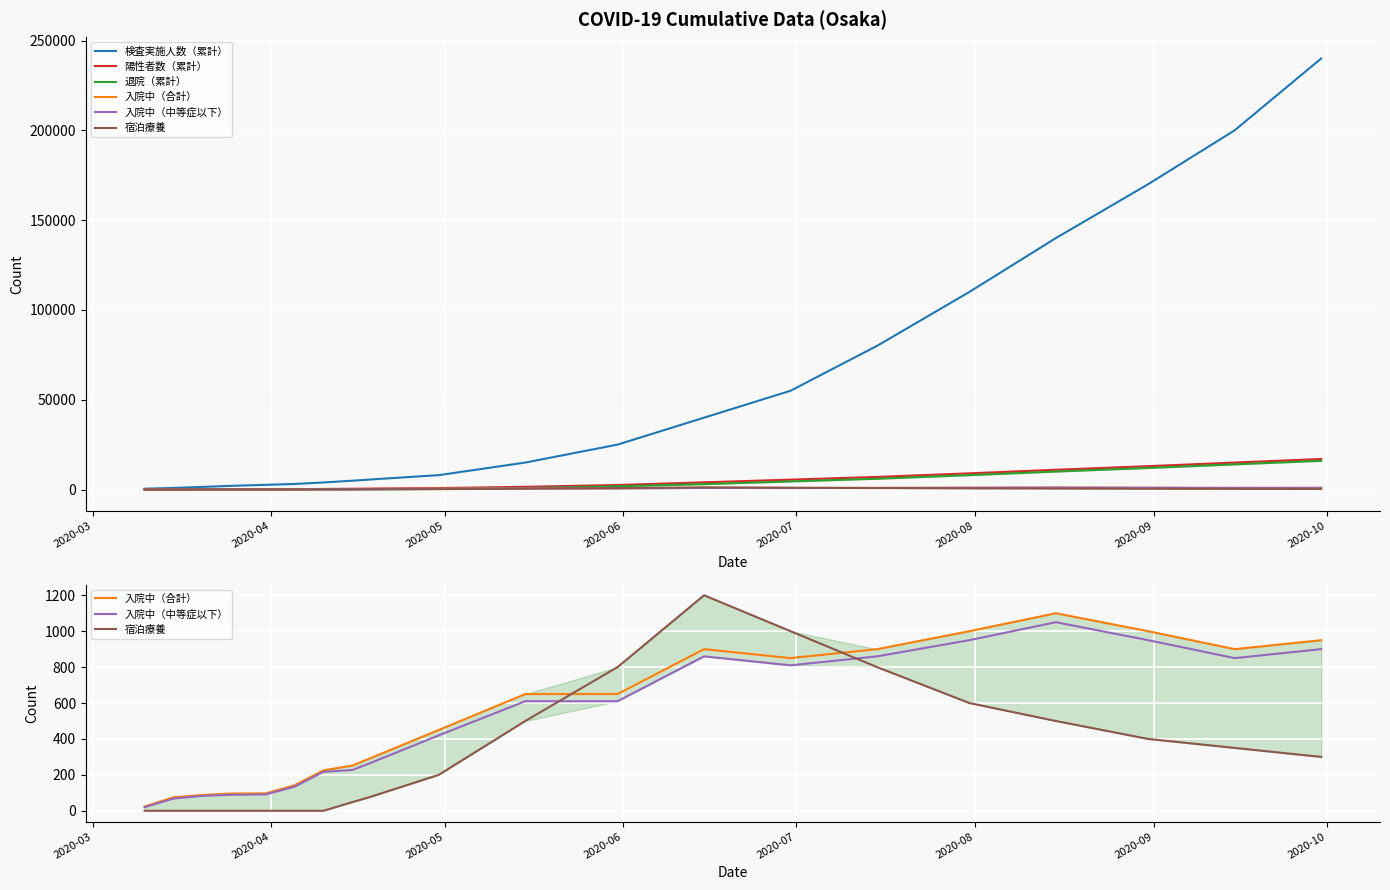

Does the chart display data point markers on the line(s)?

No